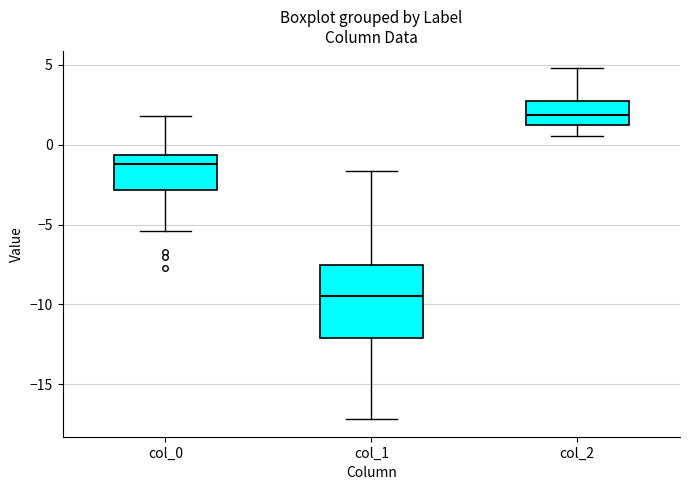

Reading left to right, transcribe this box plot: for each box, give where its median line is, the range the box spans, and where its two whiskers end, as read against the y-axis. The values are not printed on the chart, so give them approximately, as read against the axis.

col_0: median -1.0, box -3.0 to -0.5, whiskers -5.5 to 2.0
col_1: median -9.5, box -12.0 to -7.5, whiskers -17.0 to -1.5
col_2: median 2.0, box 1.0 to 2.5, whiskers 0.5 to 5.0